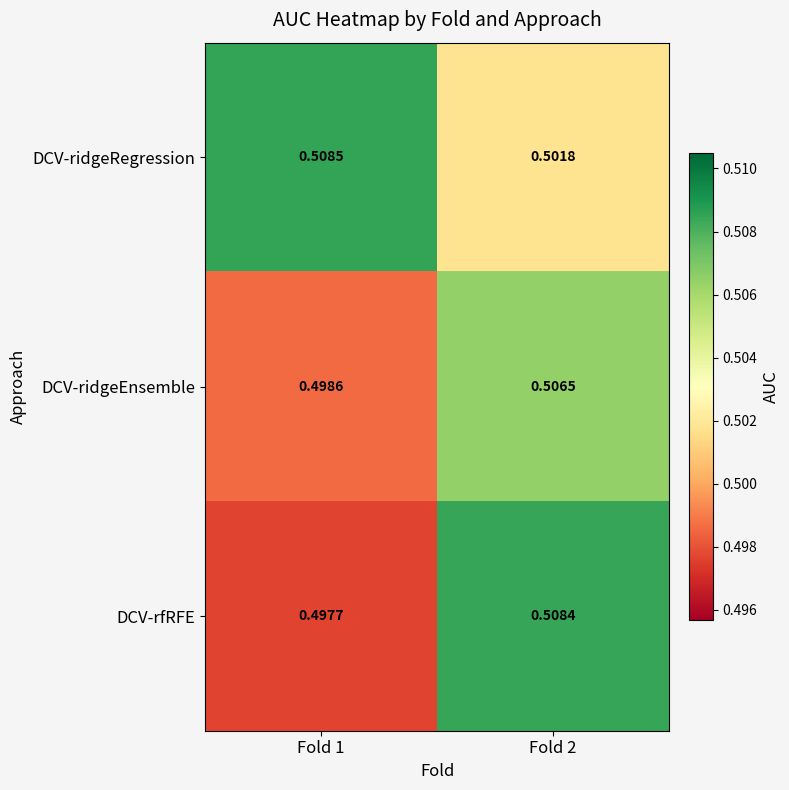

Which series has the largest total across all categories?

DCV-ridgeRegression